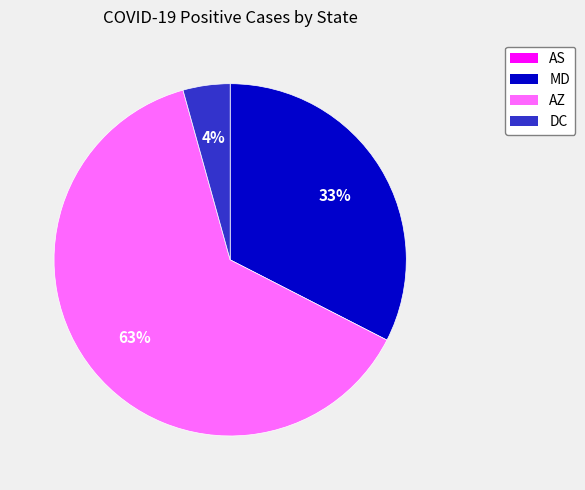

What percentage is the AZ slice, to the nearest percent?

63%